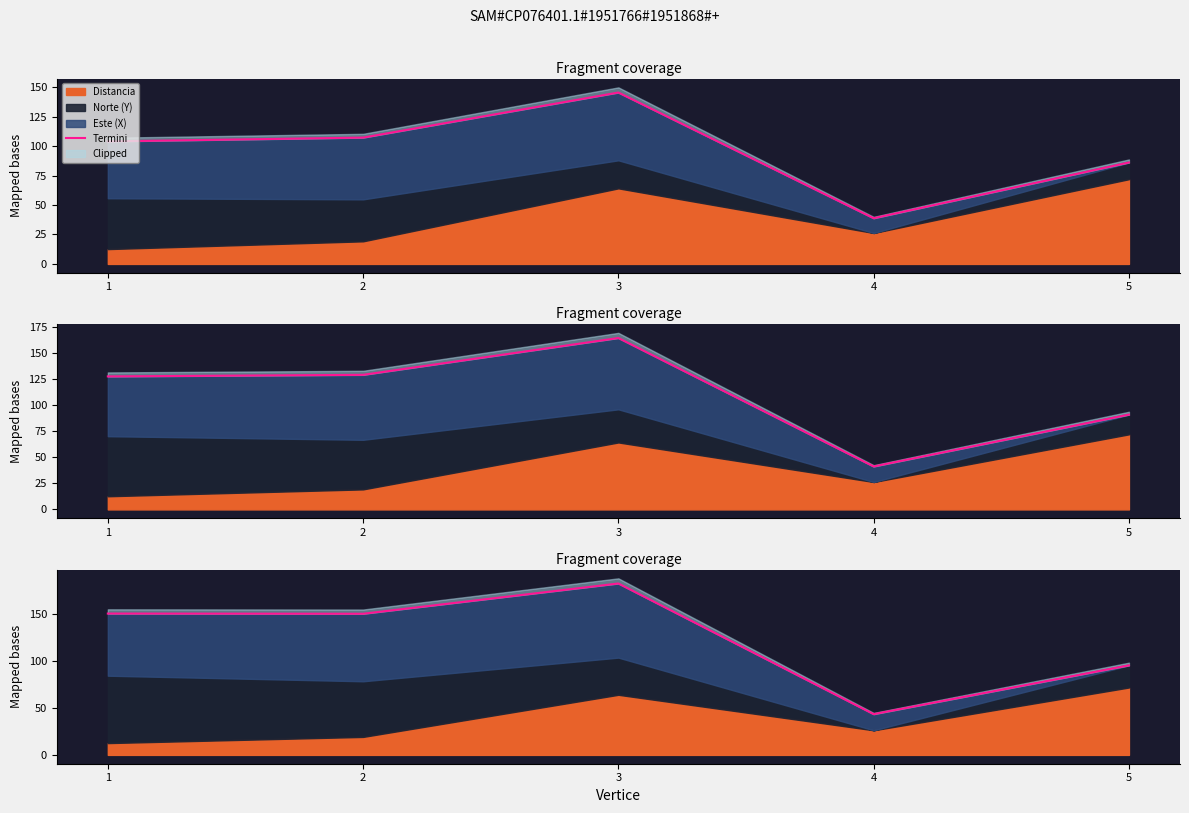

Does the chart display data point markers on the line(s)?

No